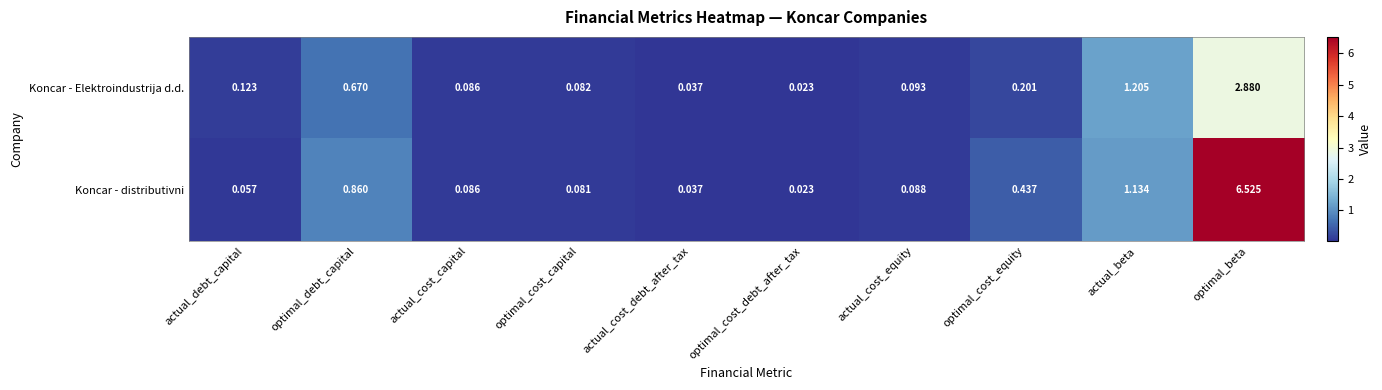

At how many categories does at least one series exceed 0?

10